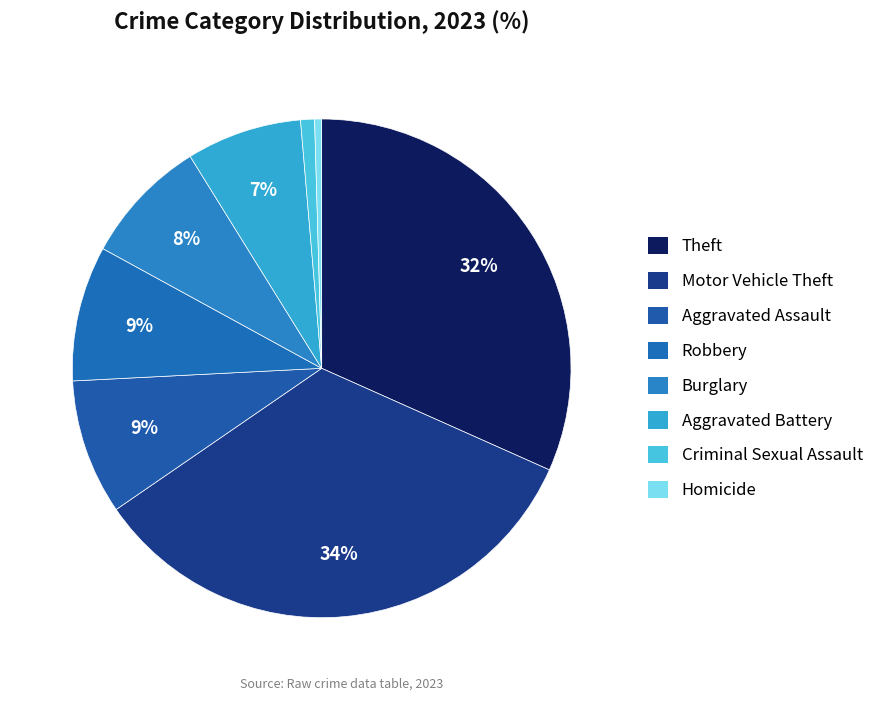

How many segments does this pie chart have?

8